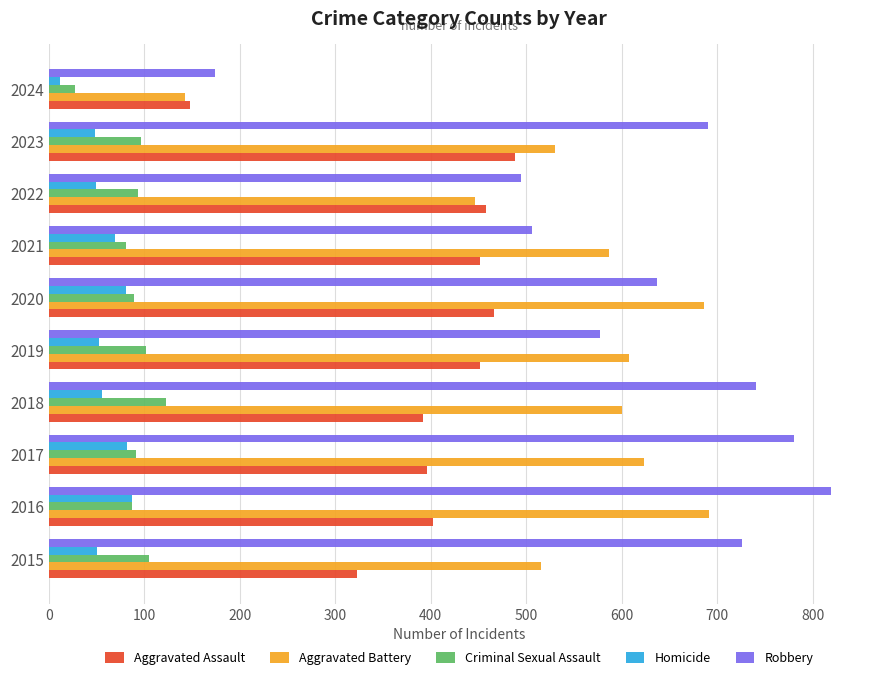

What is the lowest value of the Homicide series?

12